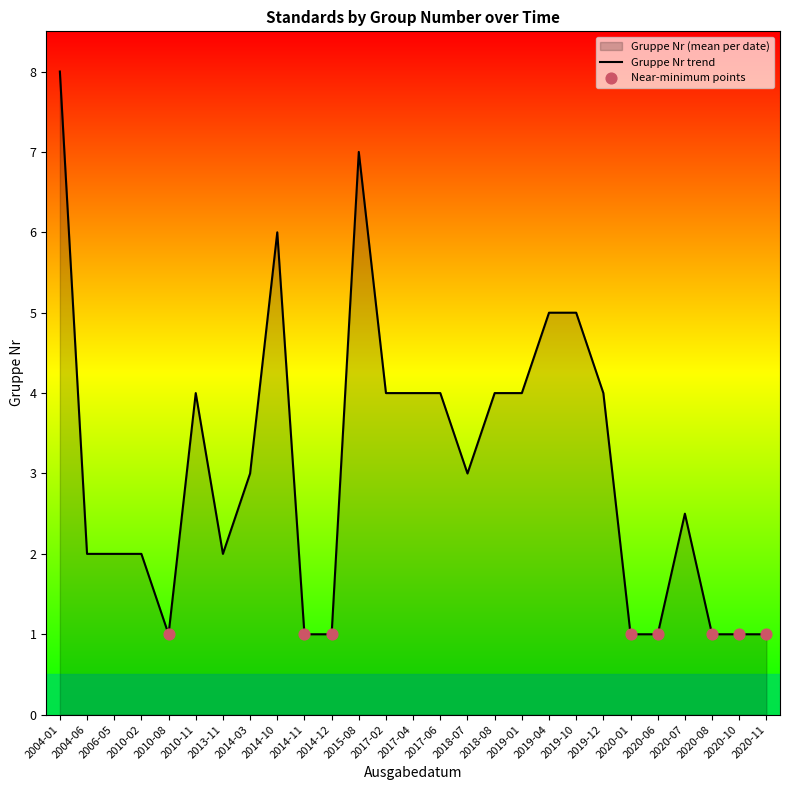

Approximately how many times larger is the value at 2010-08 compared to 2020-07?

0.4